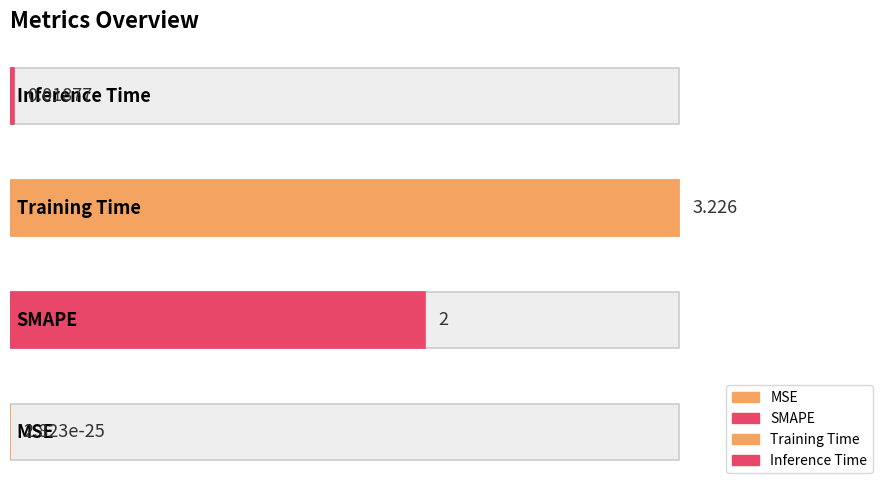

At which label is the value closest to 1?

Inference Time